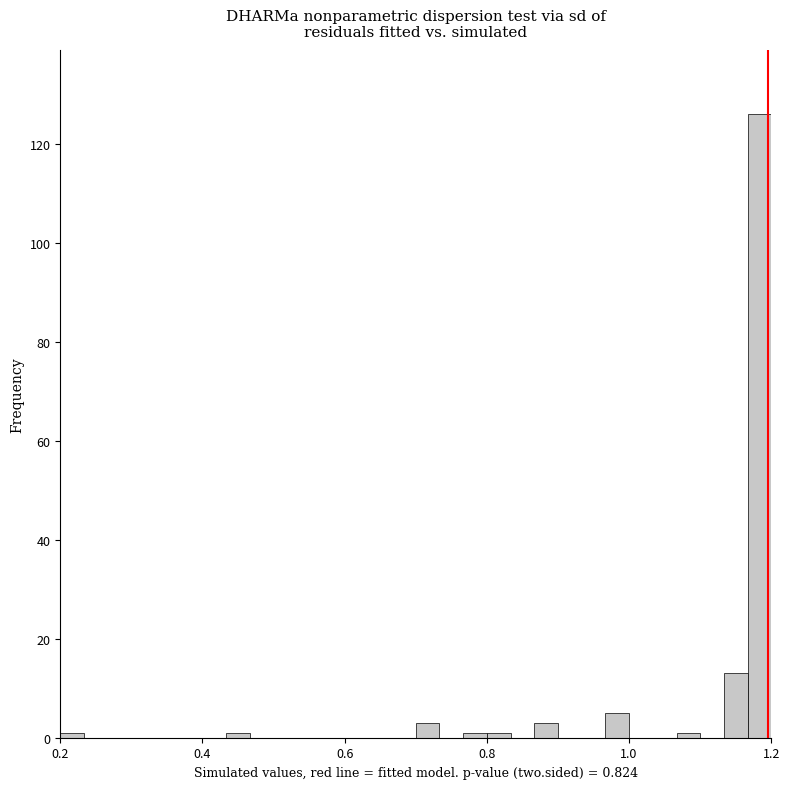

Around what value on the x-axis is the tallest bar? Give the approximate position of its centre, as read against the axis.

1.18